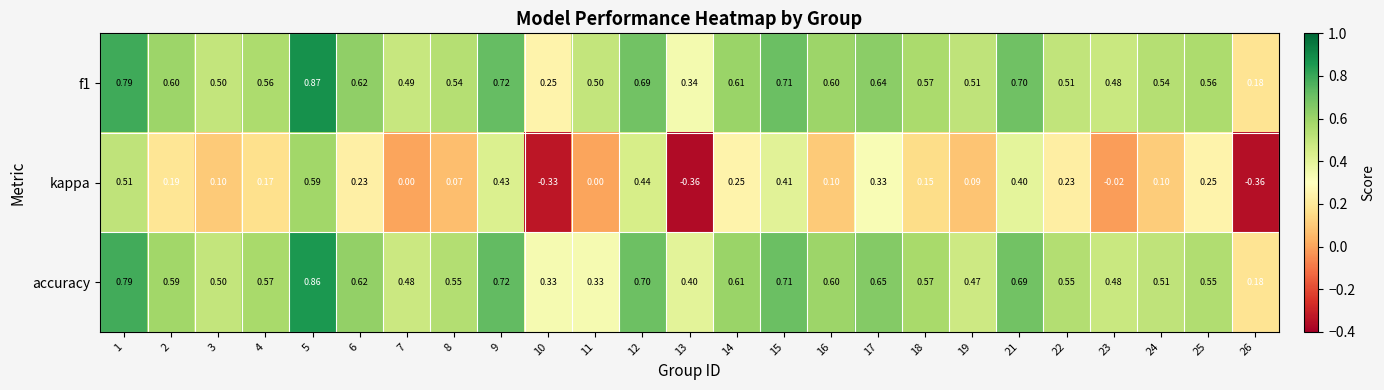

Is the value of f1 at 6 greater than the value of kappa at 5?

Yes